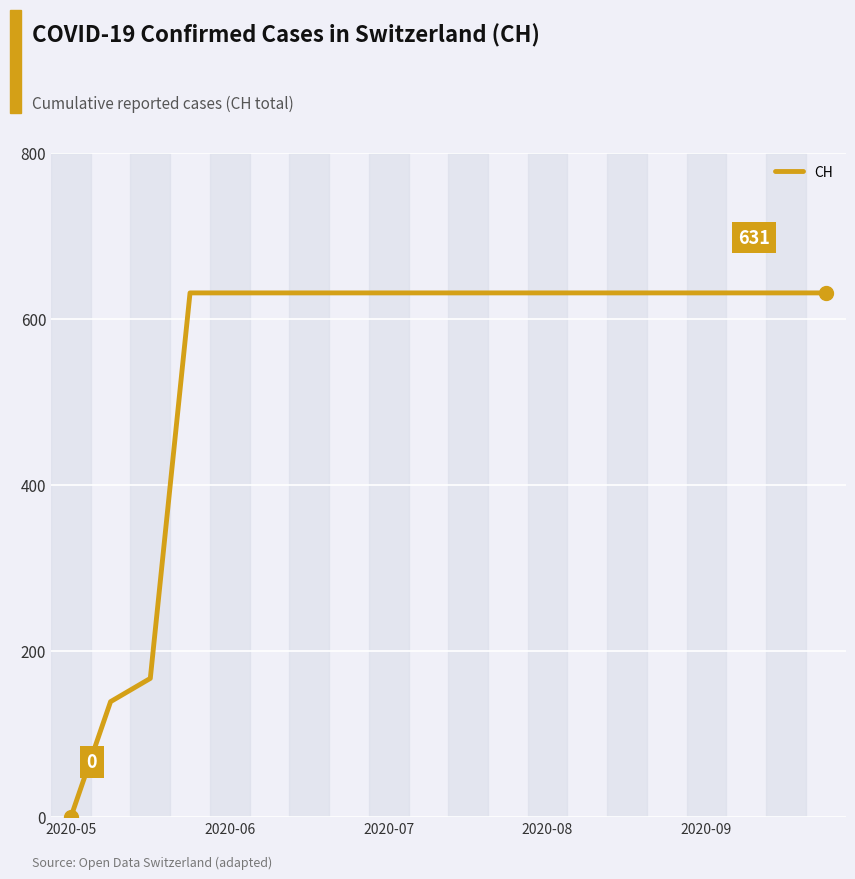

What is the difference between the maximum and minimum values?

631